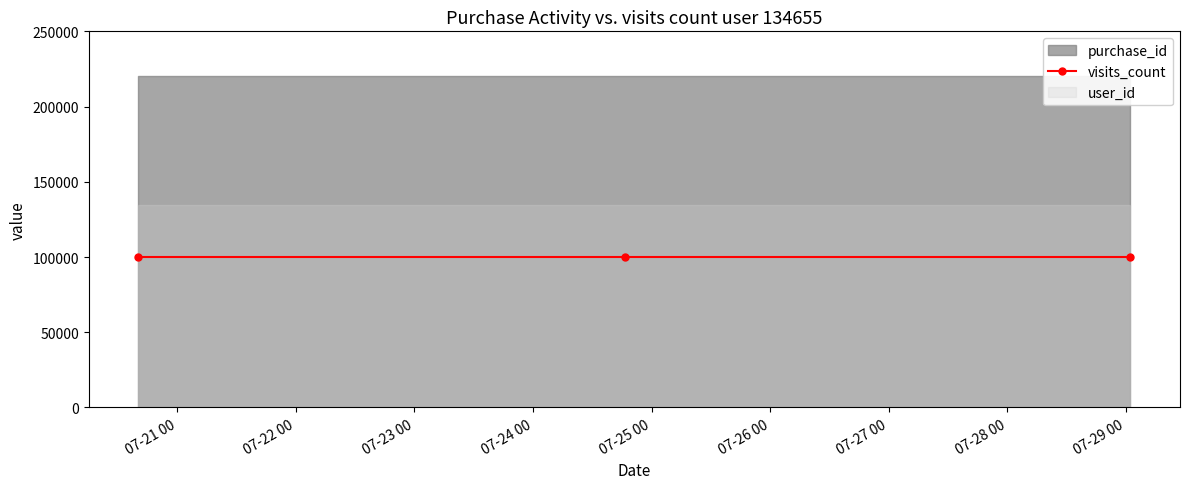

Which category has the lowest value in the visits_count series?

2017-07-20 16:09:09